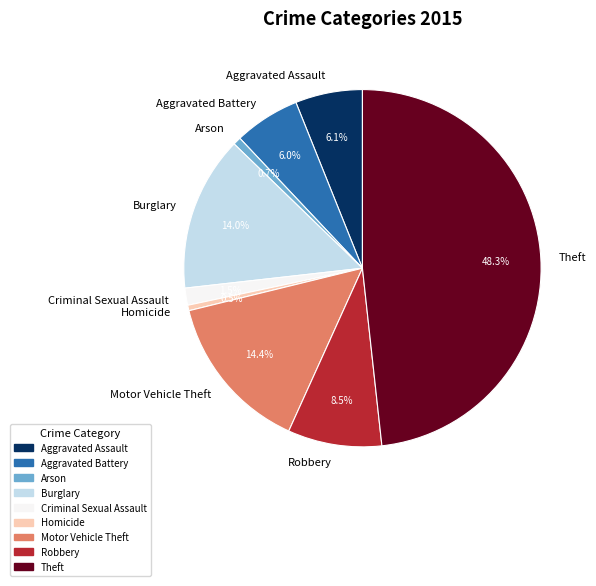

Is Burglary the majority of the pie?

No